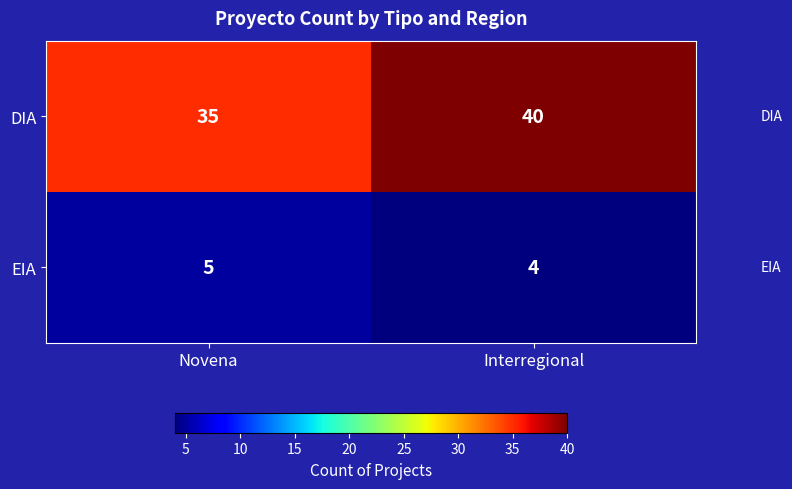

Rank the series at Novena from lowest to highest value.

EIA, DIA